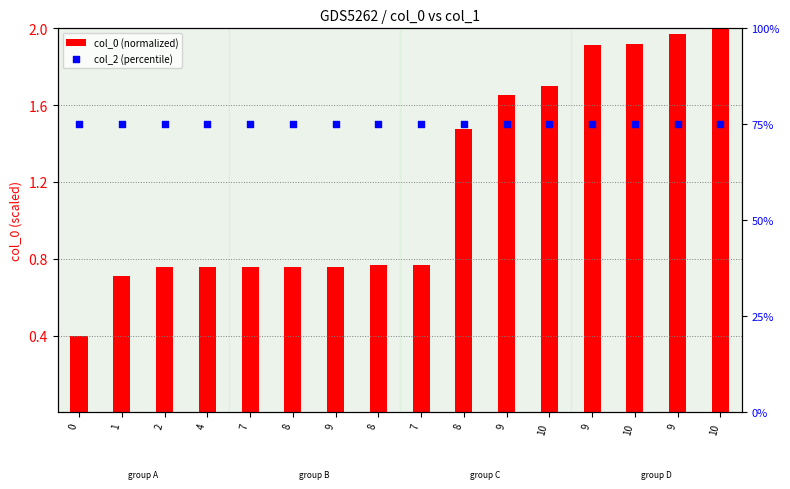

Which series has the largest total across all categories?

col_2 (percentile)